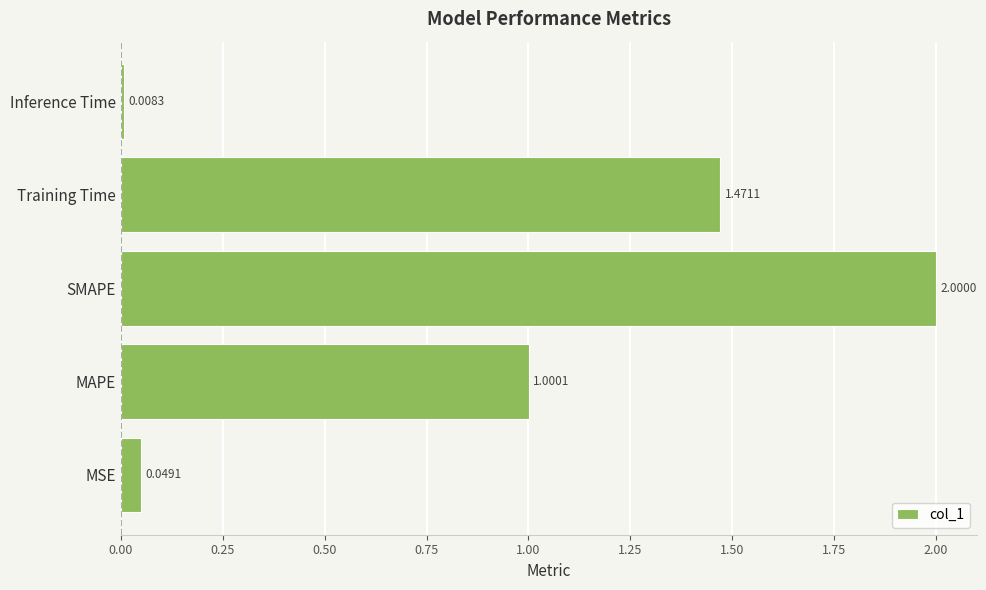

At which category does the chart reach its minimum across all series?

Inference Time